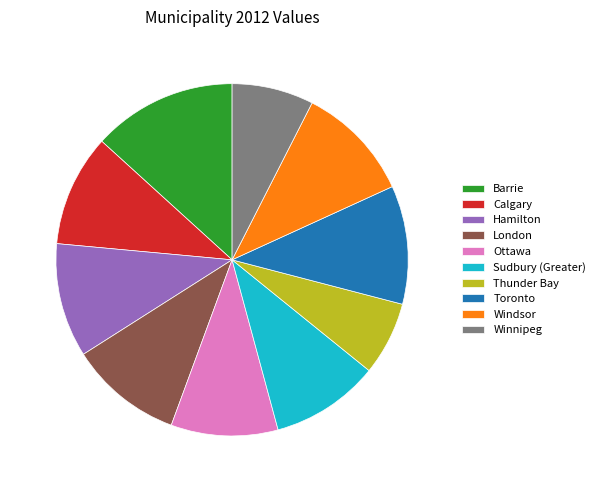

Between Sudbury (Greater) and Windsor, which is larger?

Windsor